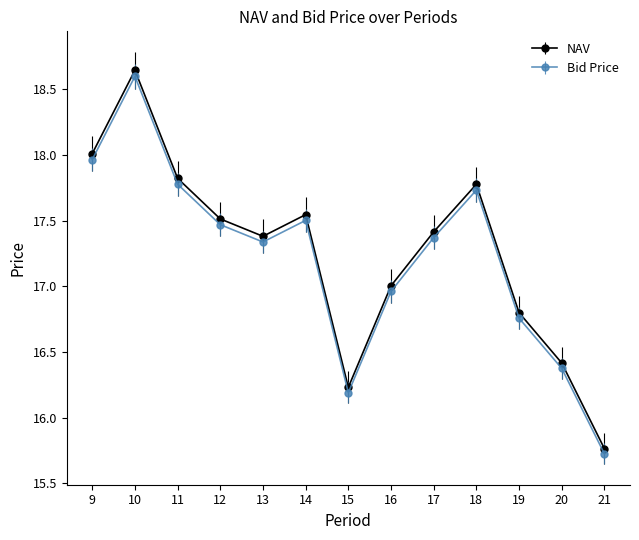

What is the sum of the Bid Price values at 13 and 14?

34.8